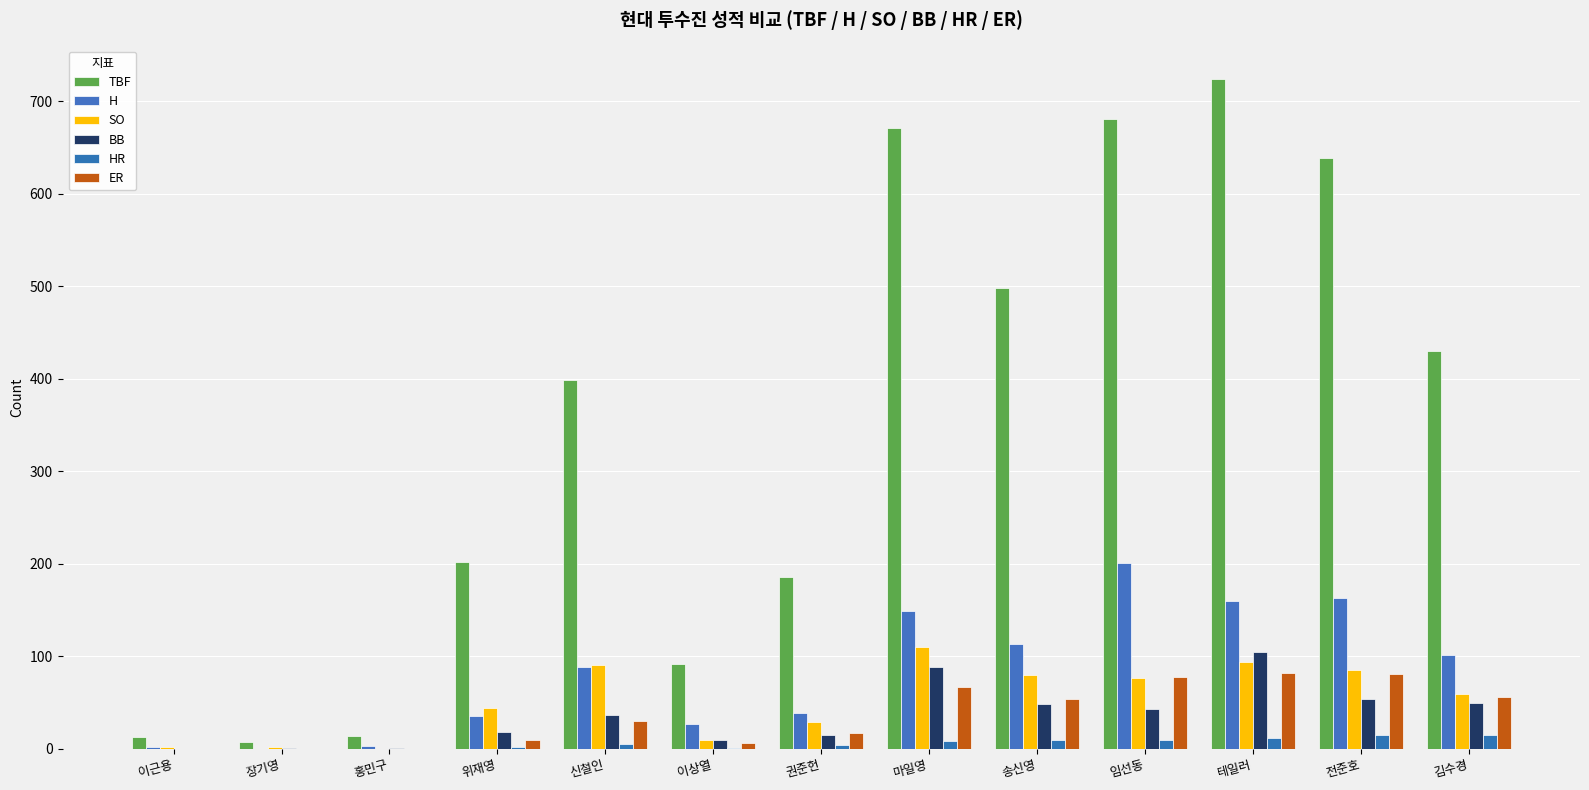

What is the label of the 8th bar from the right?

이상열